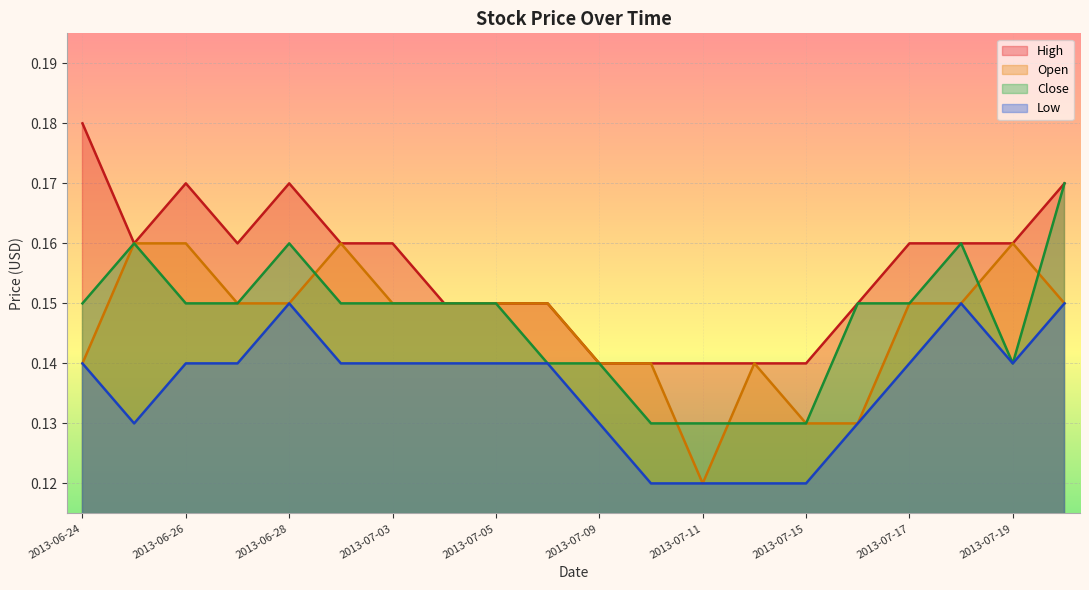

The value of Close at 2013-06-28 is 0.2. True or false?

True